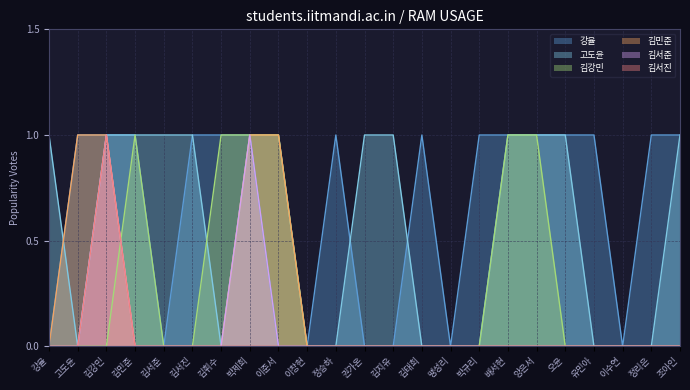

Does the chart display data point markers on the line(s)?

No